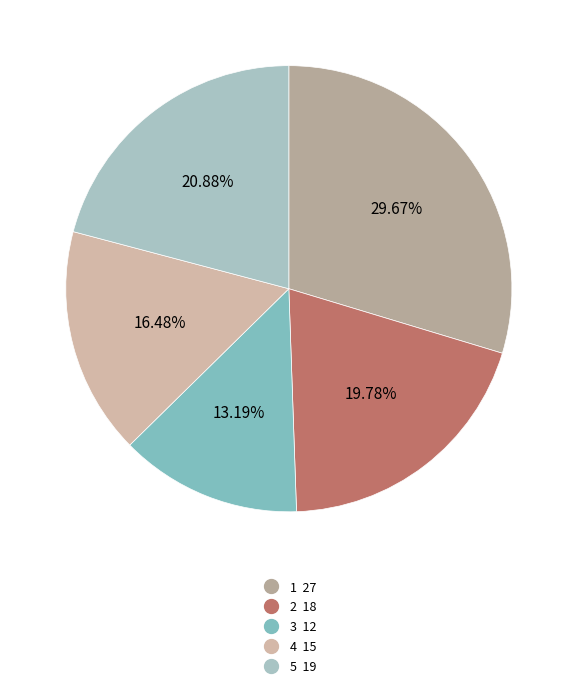

What percentage is the 1 slice, to the nearest percent?

30%